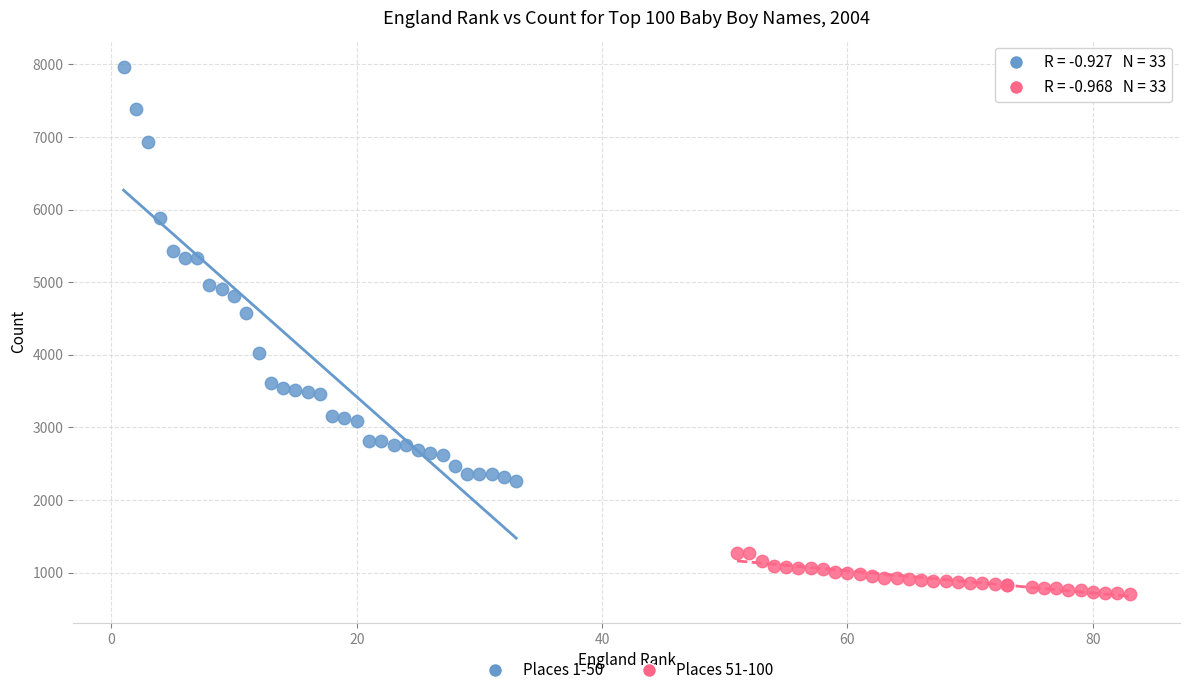

Which series has the largest Y range (max minus min)?

Places 1-50